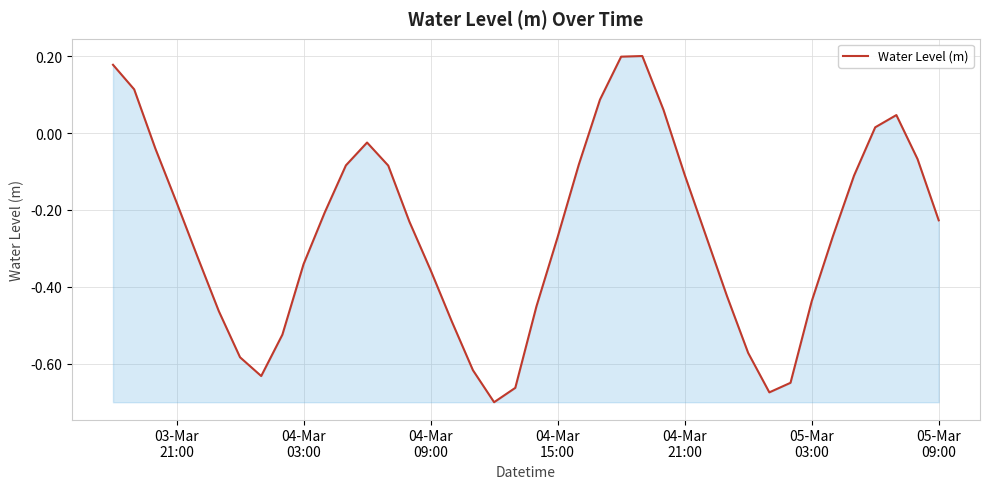

What is the difference between the maximum and minimum values?

0.9